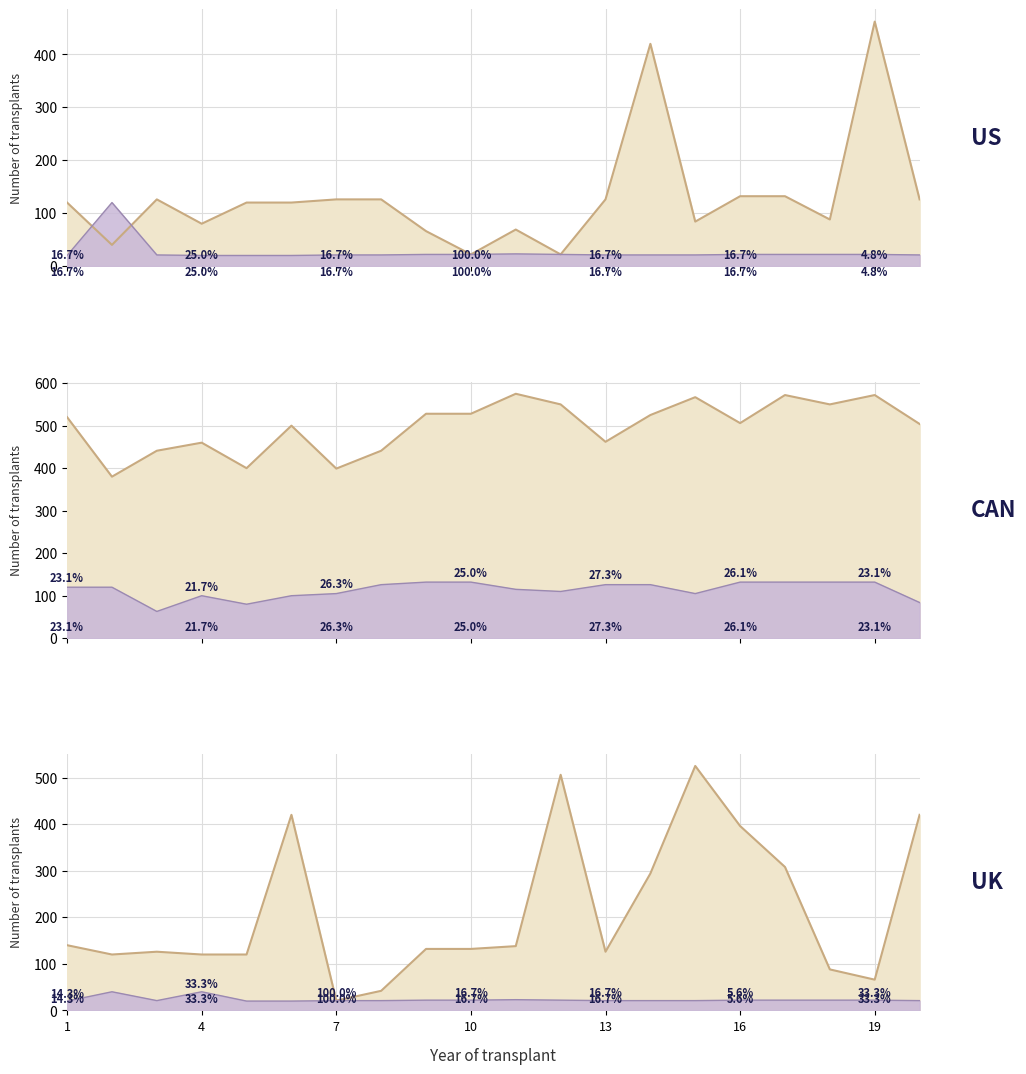

Rank the categories by US_total value from lowest to highest.

10, 12, 2, 9, 11, 4, 15, 18, 1, 5, 6, 3, 7, 8, 13, 20, 16, 17, 14, 19